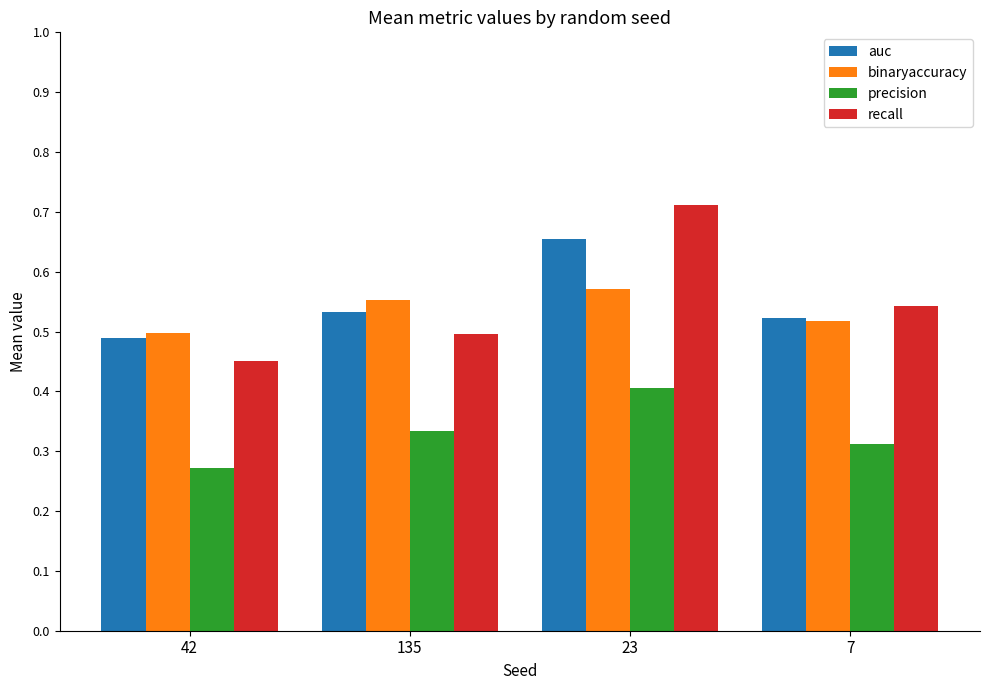

True or false: auc has a value of 0.5 at 135.

True